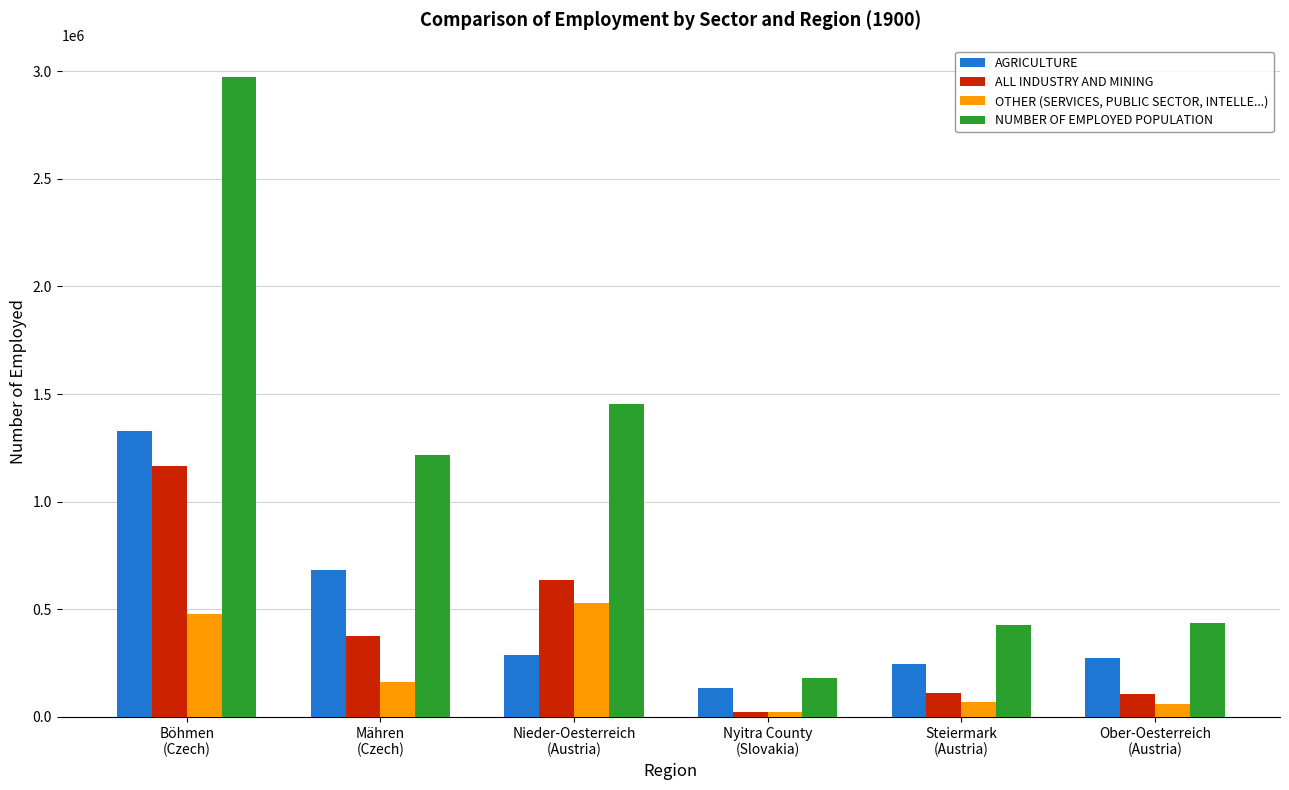

Is it true that NUMBER OF EMPLOYED POPULATION equals 424916 at Steiermark
(Austria)?

True